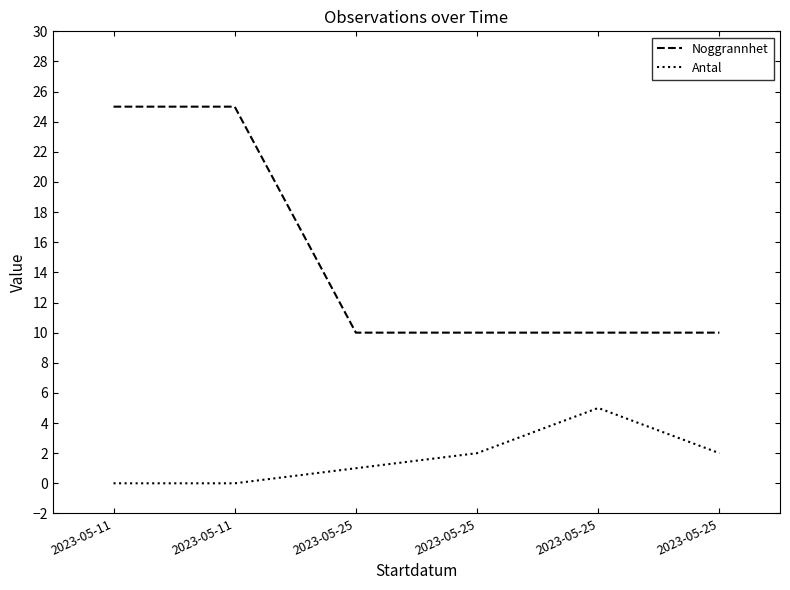

How many lines are shown in the chart?

2